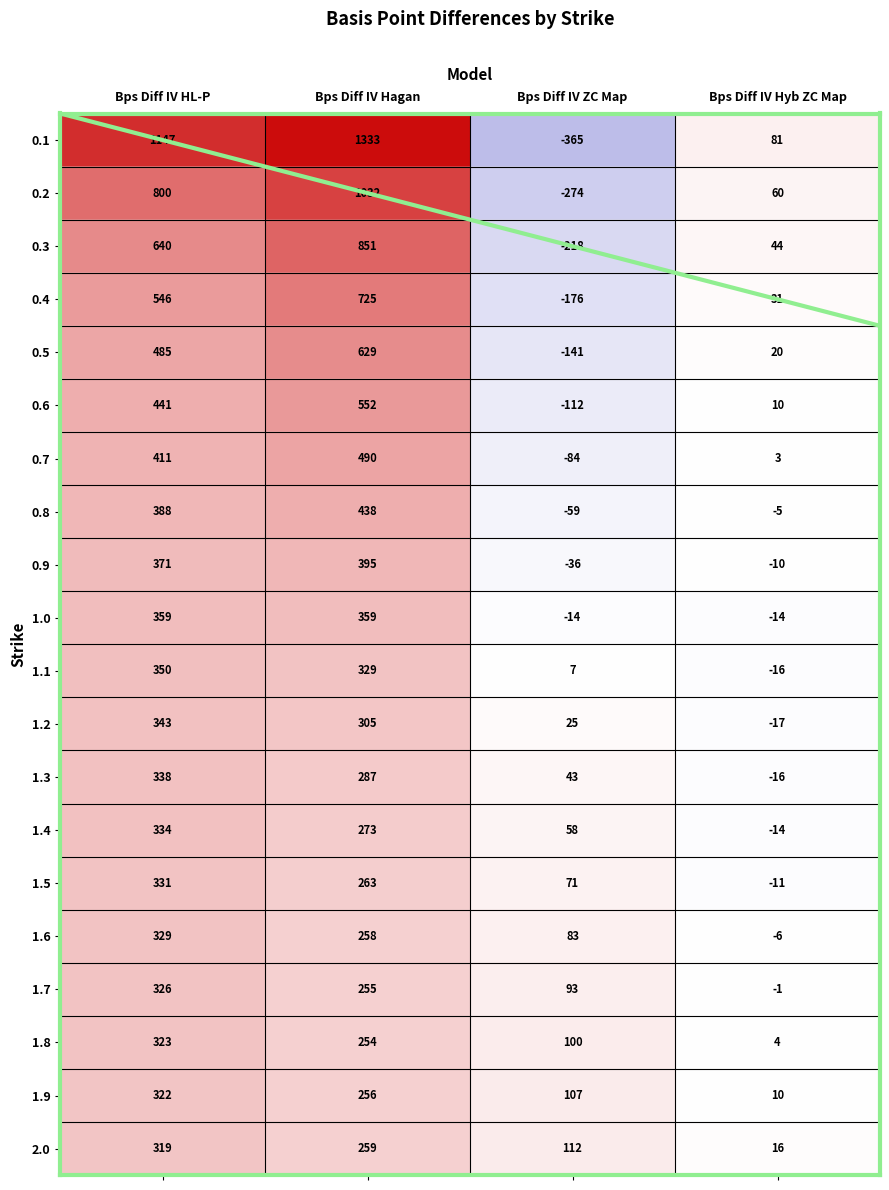

Which series has the widest spread of values?

0.1